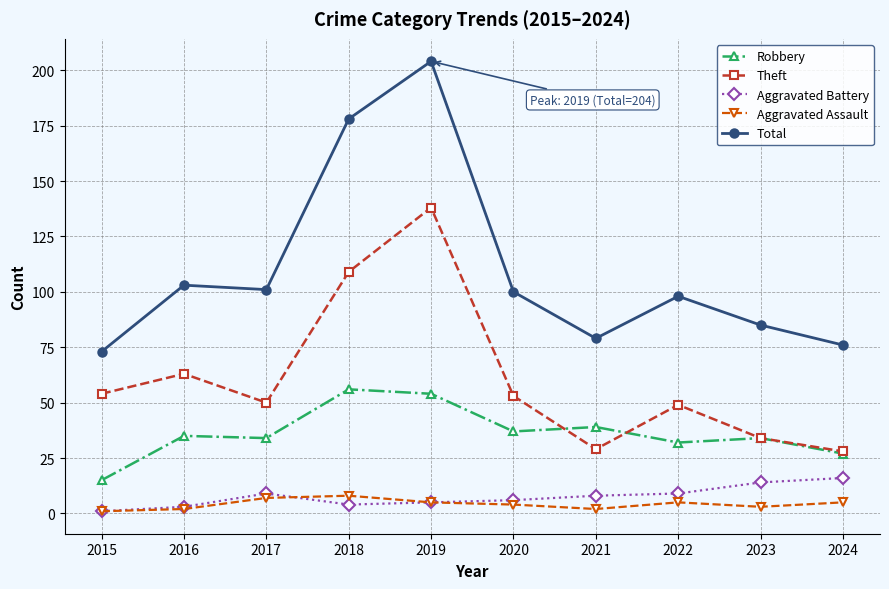

What are all the series names shown in the legend?

Robbery, Theft, Aggravated Battery, Aggravated Assault, Total